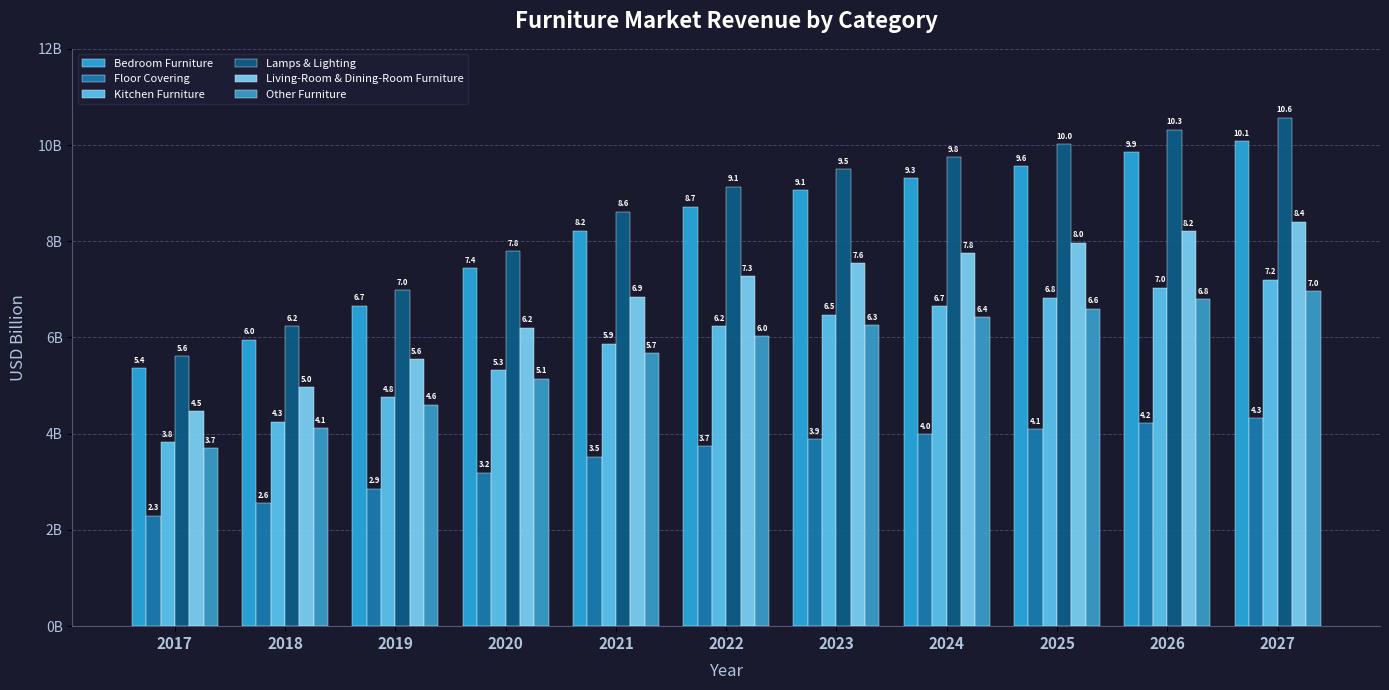

Which series has the largest range (max minus min)?

Lamps & Lighting